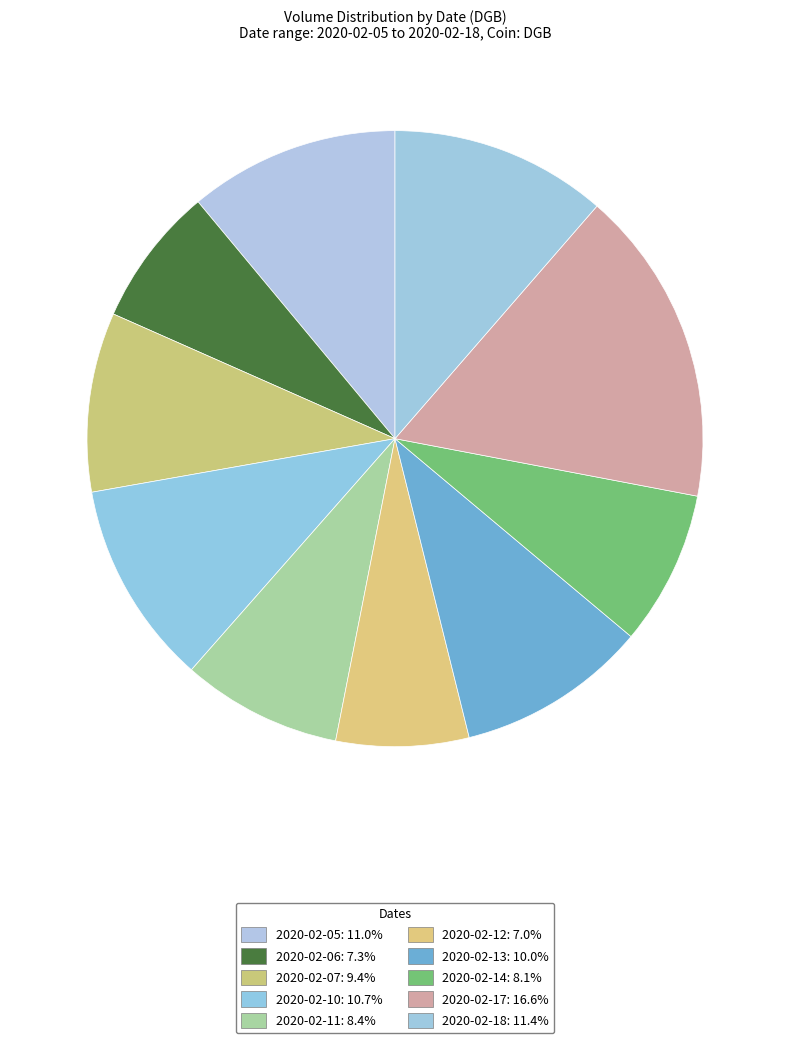

Is there any slice that represents more than half of the pie?

No